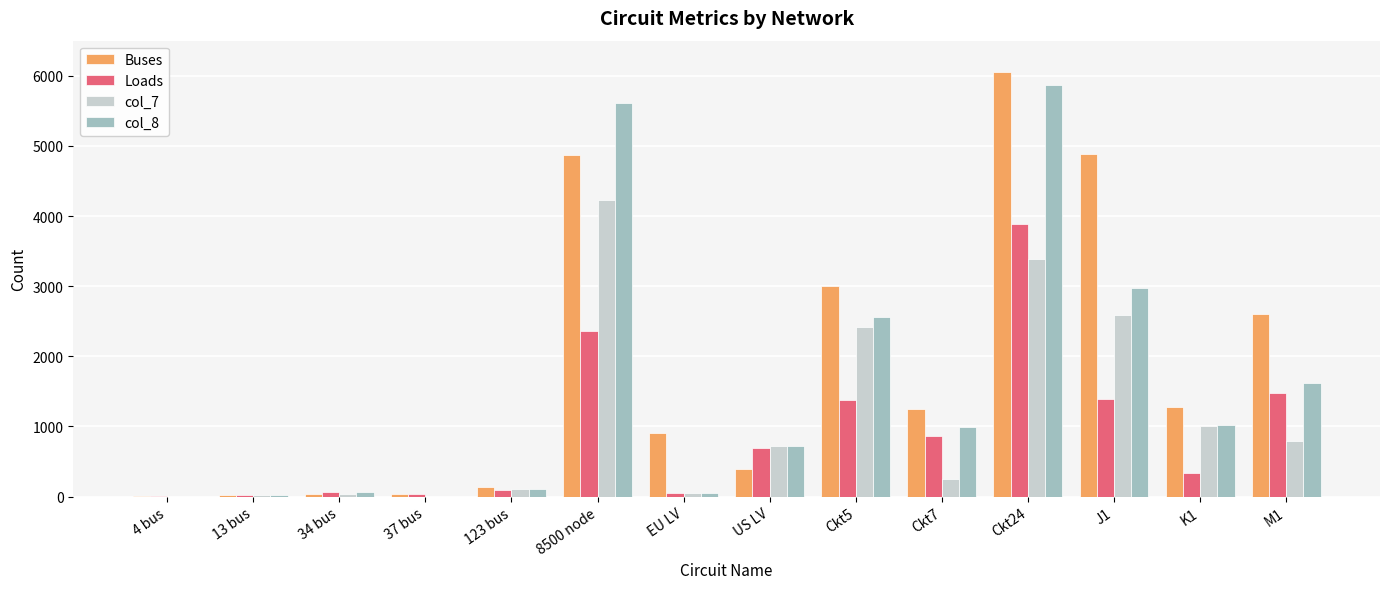

What are all the series names shown in the legend?

Buses, Loads, col_7, col_8